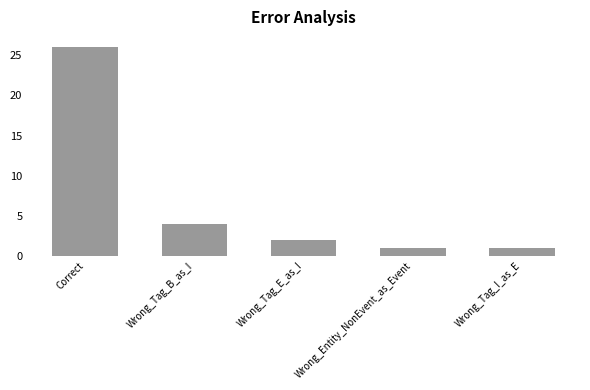

Reading left to right, extract all data points from this chart.

Correct=26	Wrong_Tag_B_as_I=4	Wrong_Tag_E_as_I=2	Wrong_Entity_NonEvent_as_Event=1	Wrong_Tag_I_as_E=1